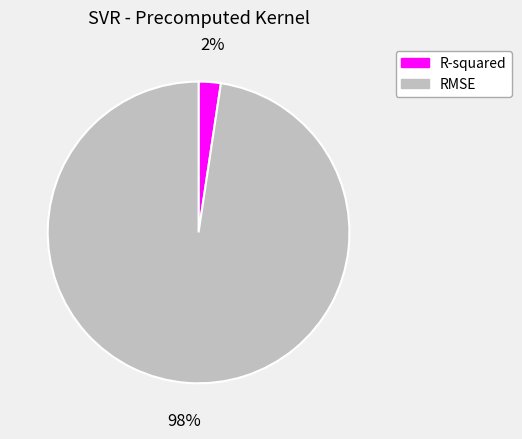

Count the number of slices in the pie.

2